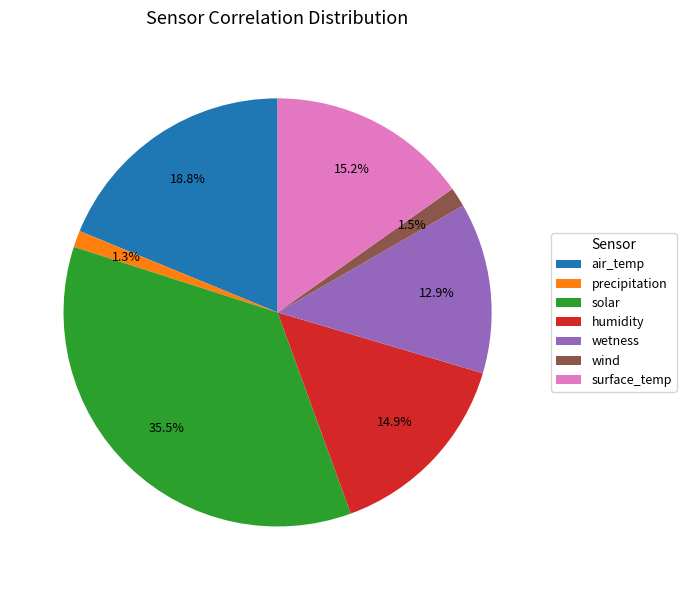

What is the largest slice in the pie chart?

solar